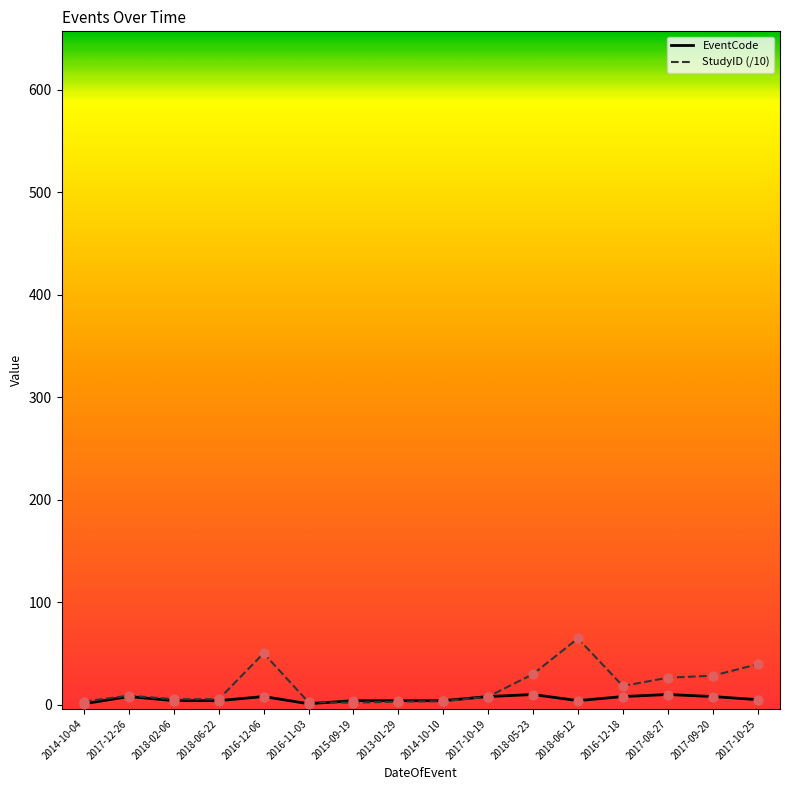

The value of StudyID (/10) at 2016-12-06 is 50.2. True or false?

True